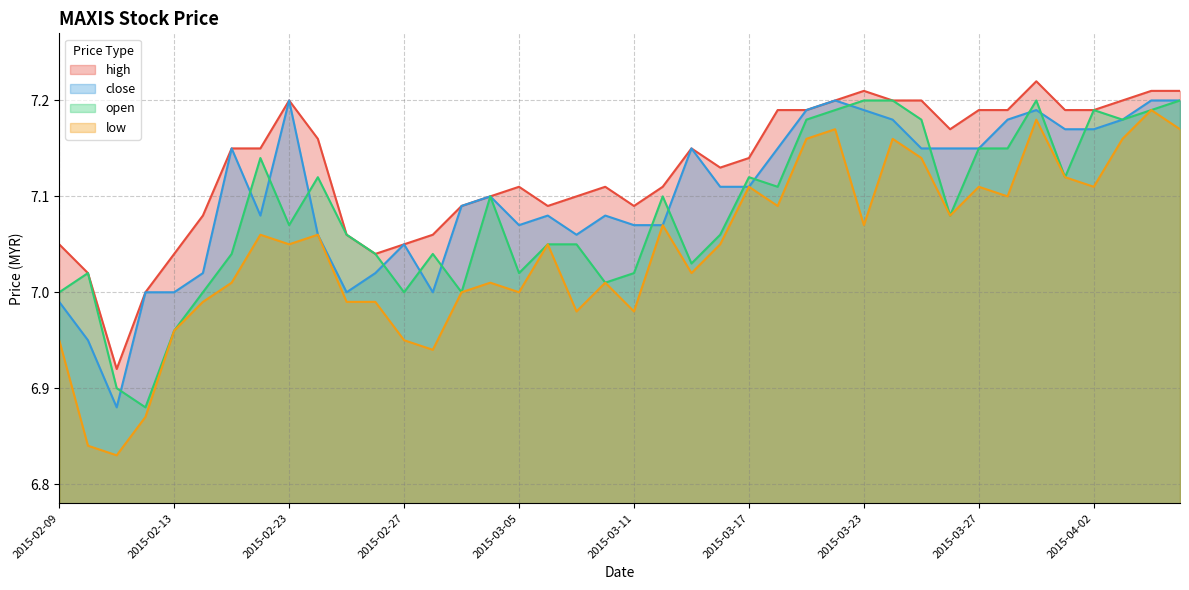

Is it true that open equals 7.2 at 2015-03-19?

True